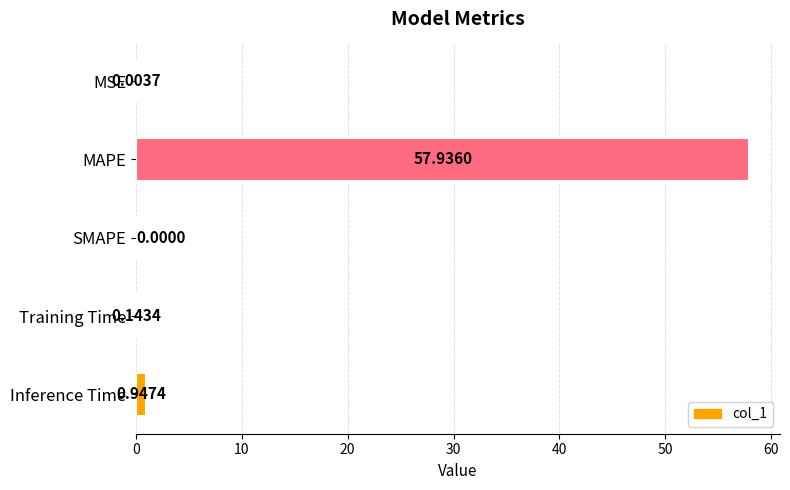

What is the sum of all values?

59.0